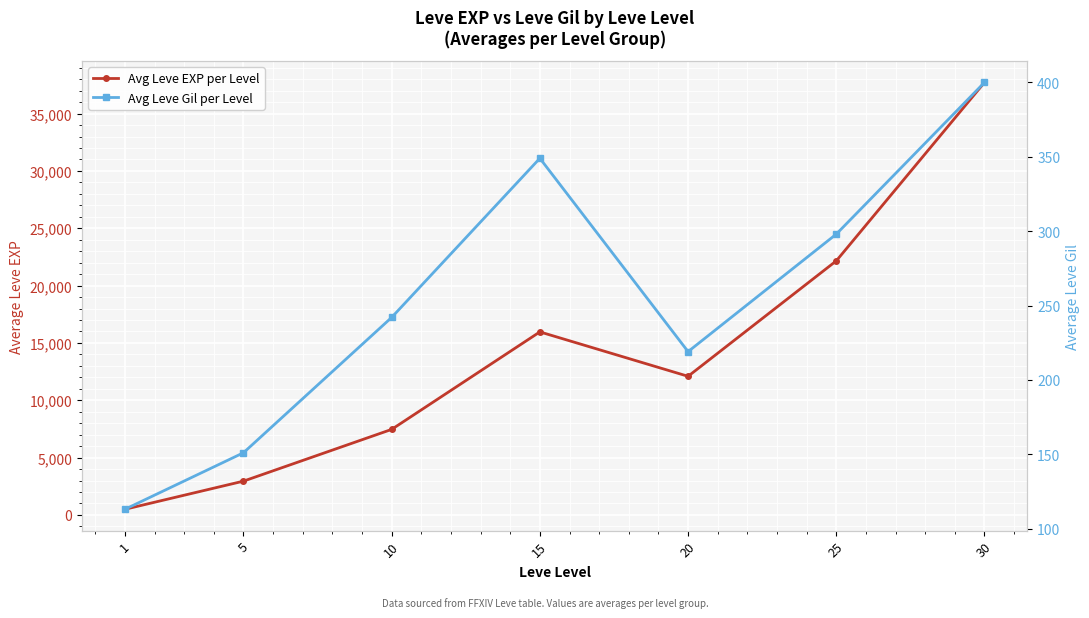

Is it true that Avg Leve Gil per Level equals 219 at 20?

True